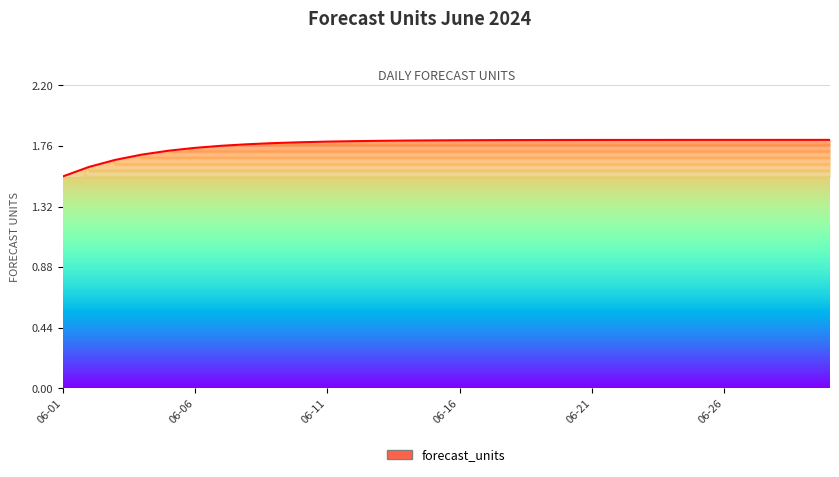

What is the sum of all values?

53.1